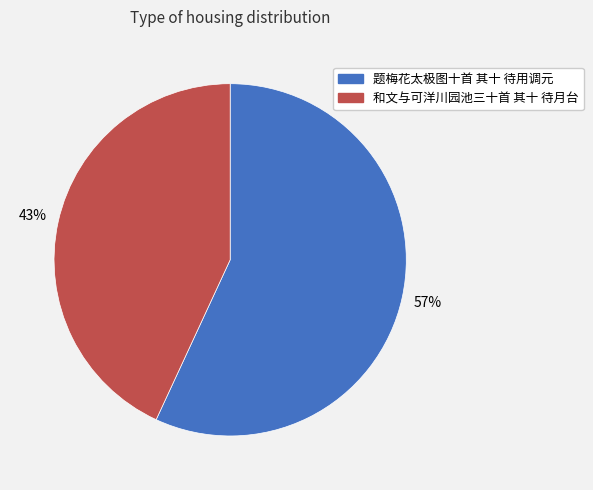

Do 和文与可洋川园池三十首 其十 待月台 and 题梅花太极图十首 其十 待用调元 together represent more than half of the pie?

Yes